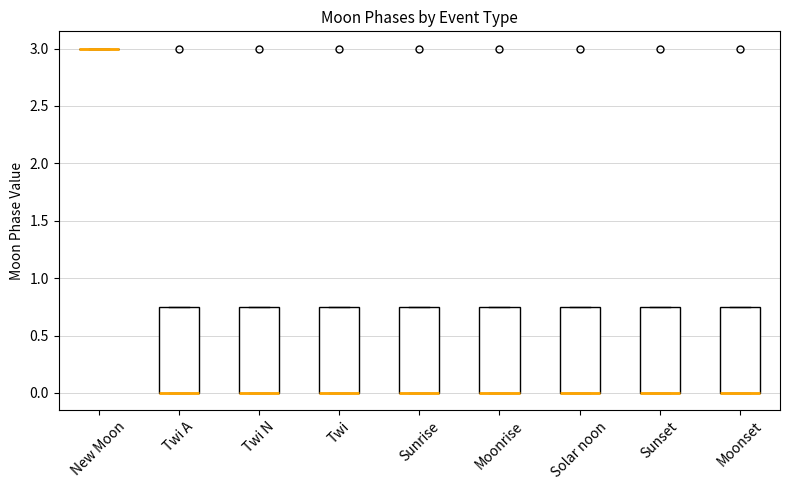

Reading left to right, read every box against the y-axis: the position of its median line, the range the box covers, and the ends of its whiskers. The values are not printed on the chart, so give them approximately, as read against the axis.

New Moon: box collapsed to a line at 3.00, whiskers 3.00 to 3.00
Twi A: median 0.00 (drawn on the box's lower edge), box 0.00 to 0.75, whiskers 0.00 to 0.75
Twi N: median 0.00 (drawn on the box's lower edge), box 0.00 to 0.75, whiskers 0.00 to 0.75
Twi: median 0.00 (drawn on the box's lower edge), box 0.00 to 0.75, whiskers 0.00 to 0.75
Sunrise: median 0.00 (drawn on the box's lower edge), box 0.00 to 0.75, whiskers 0.00 to 0.75
Moonrise: median 0.00 (drawn on the box's lower edge), box 0.00 to 0.75, whiskers 0.00 to 0.75
Solar noon: median 0.00 (drawn on the box's lower edge), box 0.00 to 0.75, whiskers 0.00 to 0.75
Sunset: median 0.00 (drawn on the box's lower edge), box 0.00 to 0.75, whiskers 0.00 to 0.75
Moonset: median 0.00 (drawn on the box's lower edge), box 0.00 to 0.75, whiskers 0.00 to 0.75